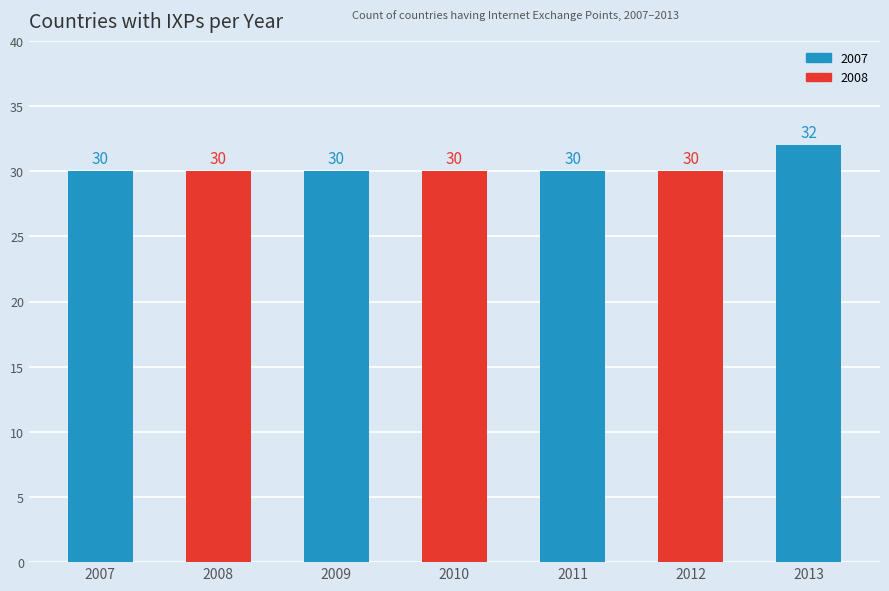

Read the value at 2011.

30